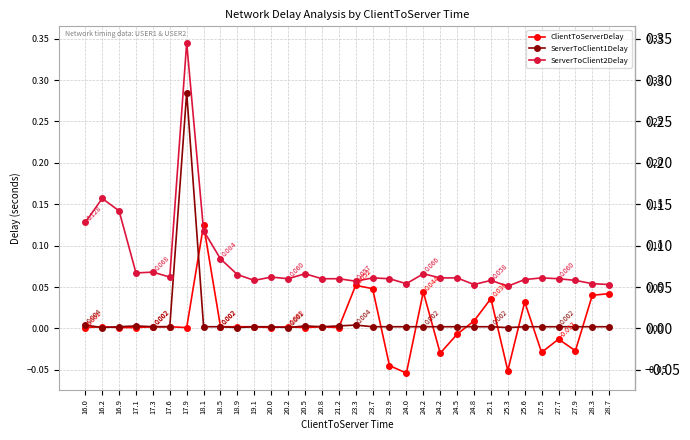

How many distinct data groups are displayed?

3